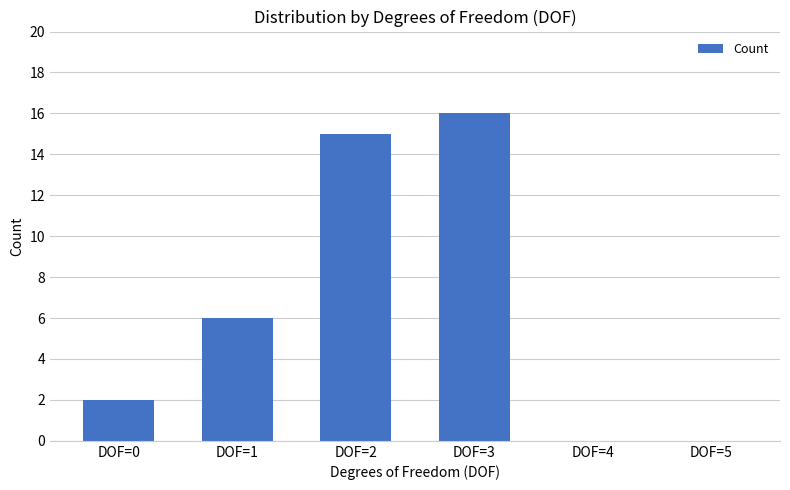

What is the change in value from DOF=3 to DOF=5?

-16